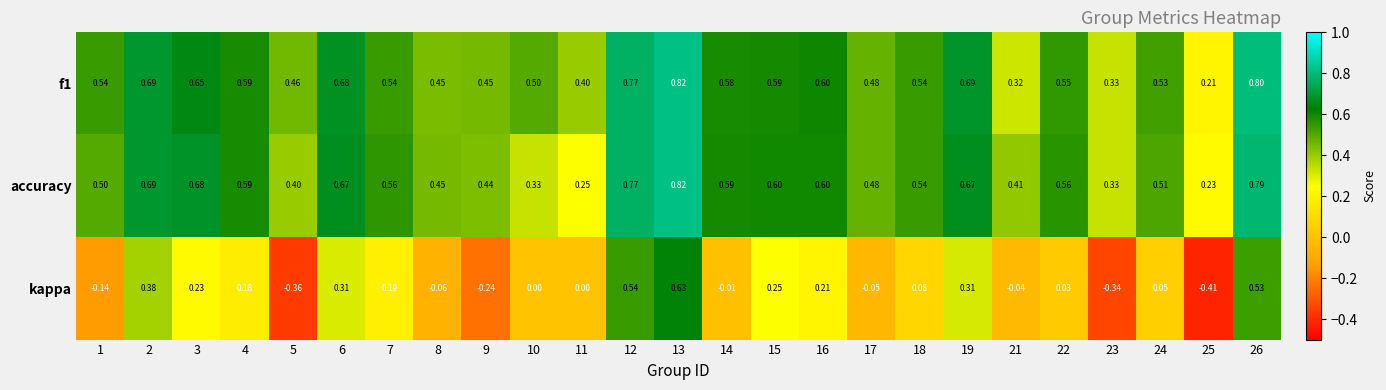

Which series has the widest spread of values?

kappa